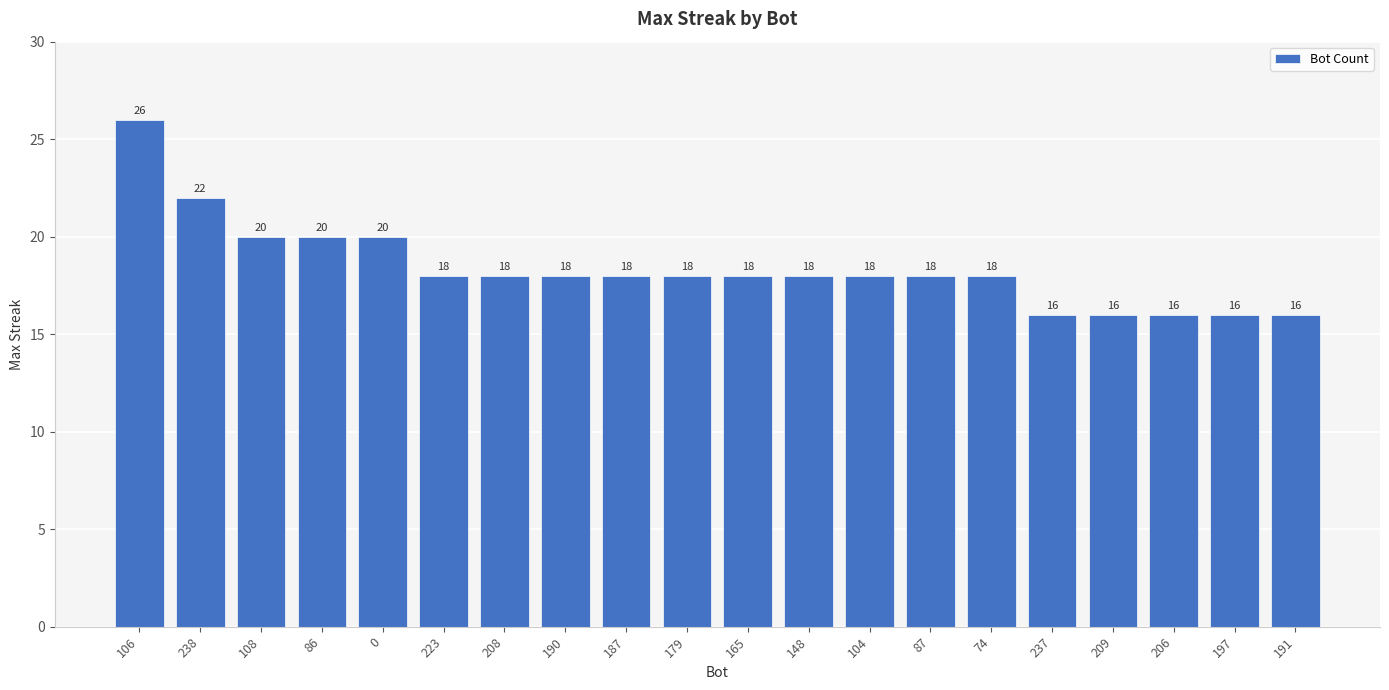

True or false: the data shows 24 at 191.

False